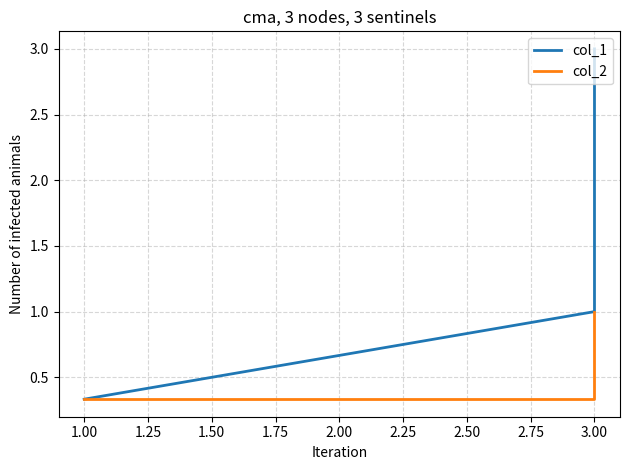

Does the chart have visible grid lines?

Yes